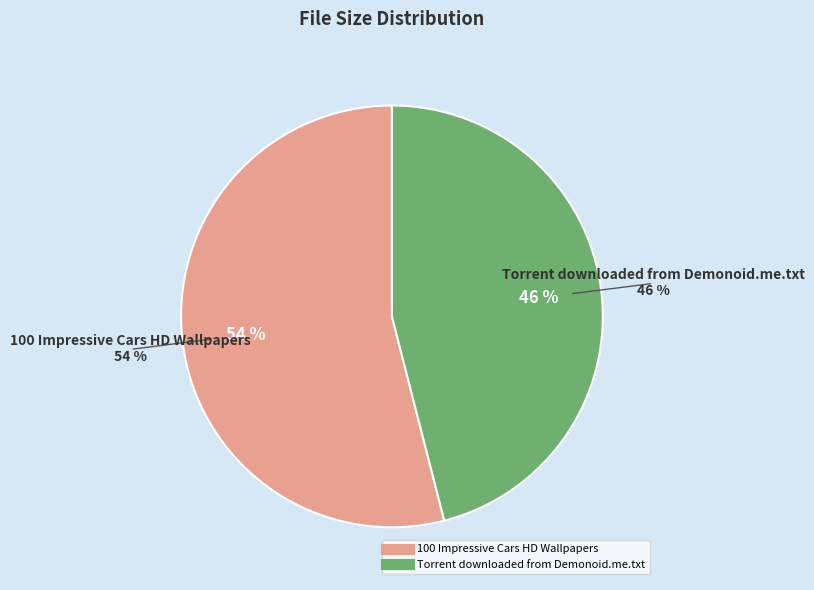

The Torrent downloaded from Demonoid.me.txt slice represents 46% of the pie. True or false?

True